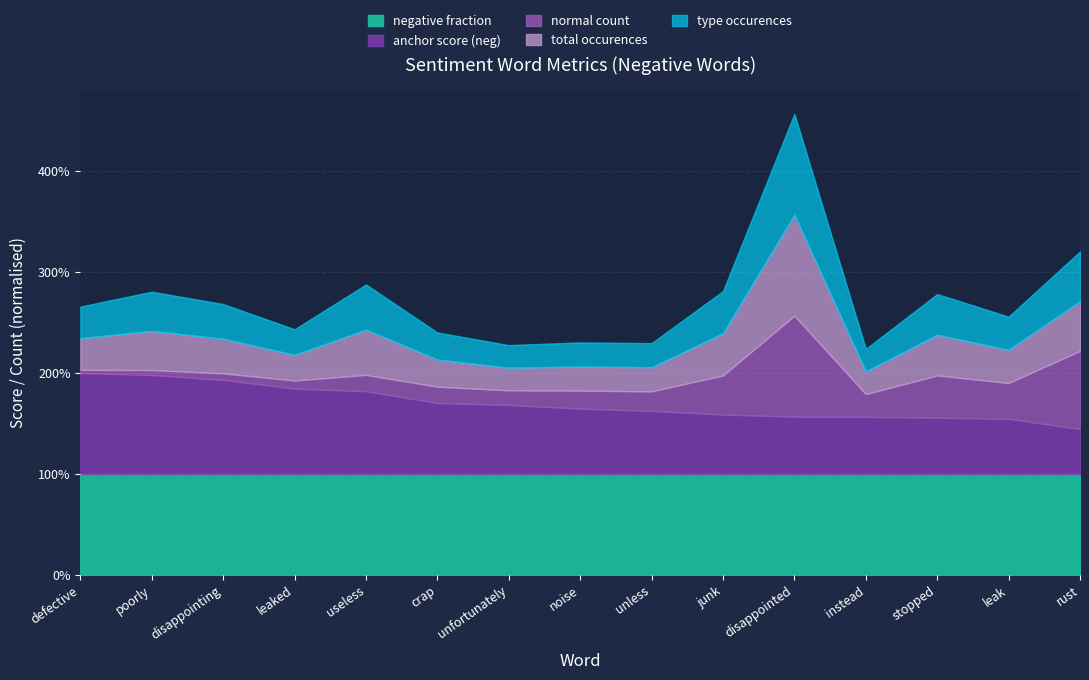

What is the average value of the total occurences series?

24.9